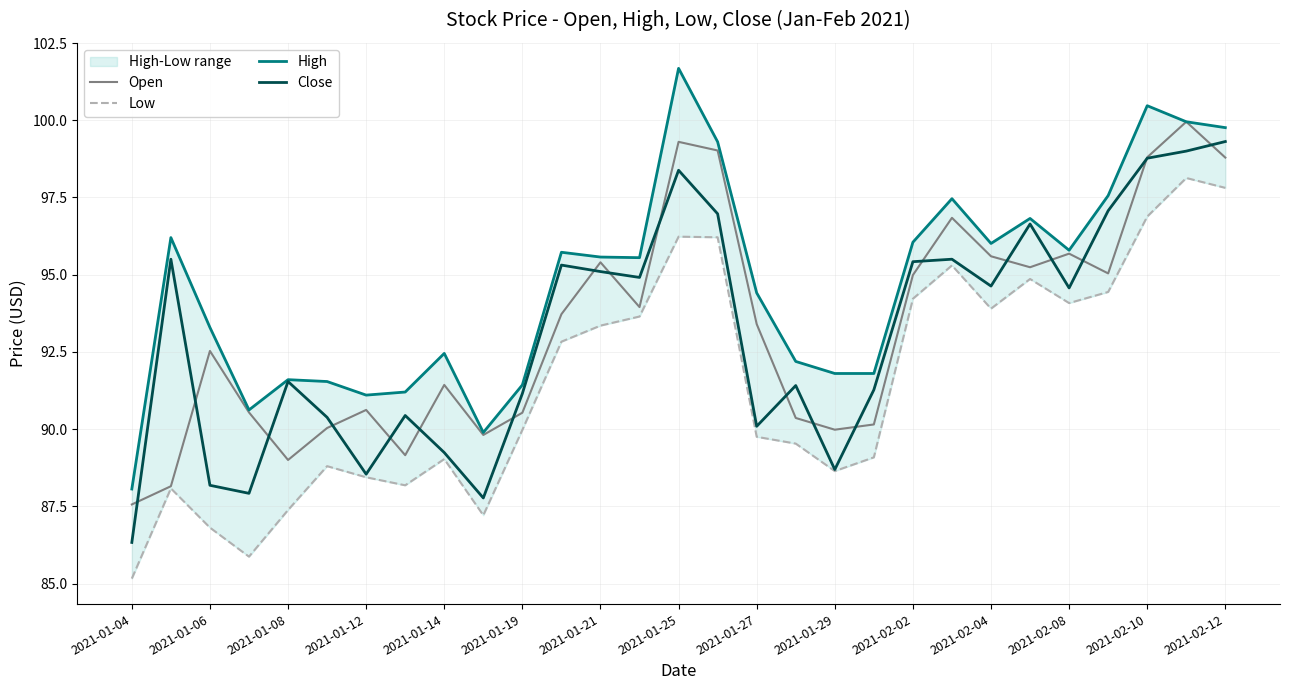

True or false: Close and Low cross at least once.

False